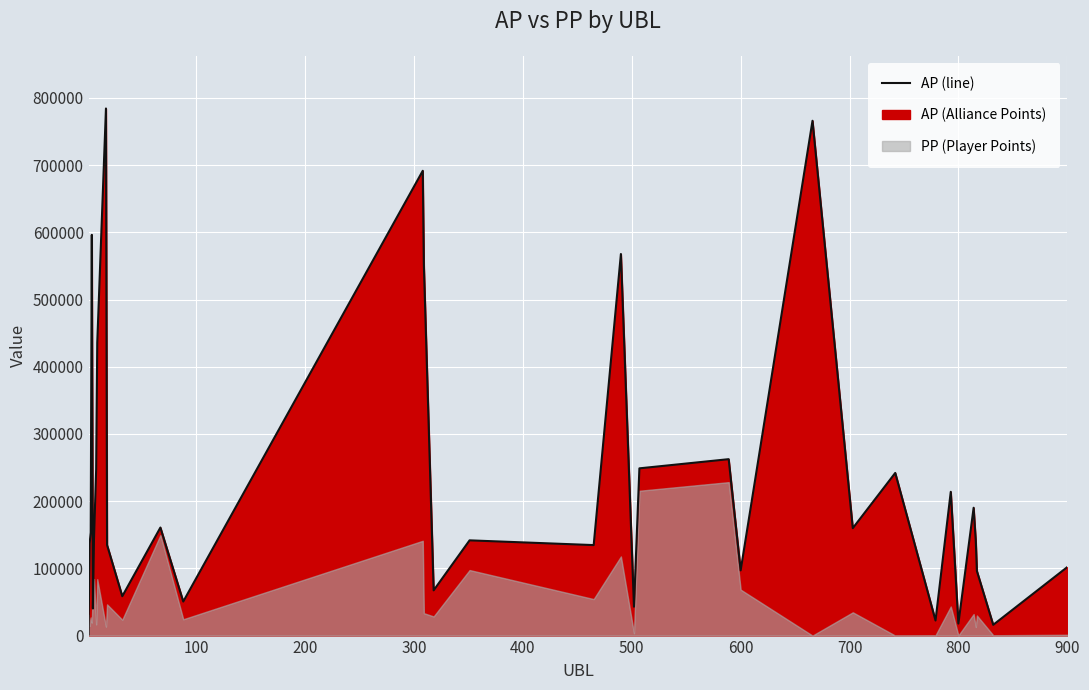

Count the number of values greater than 143852.

16